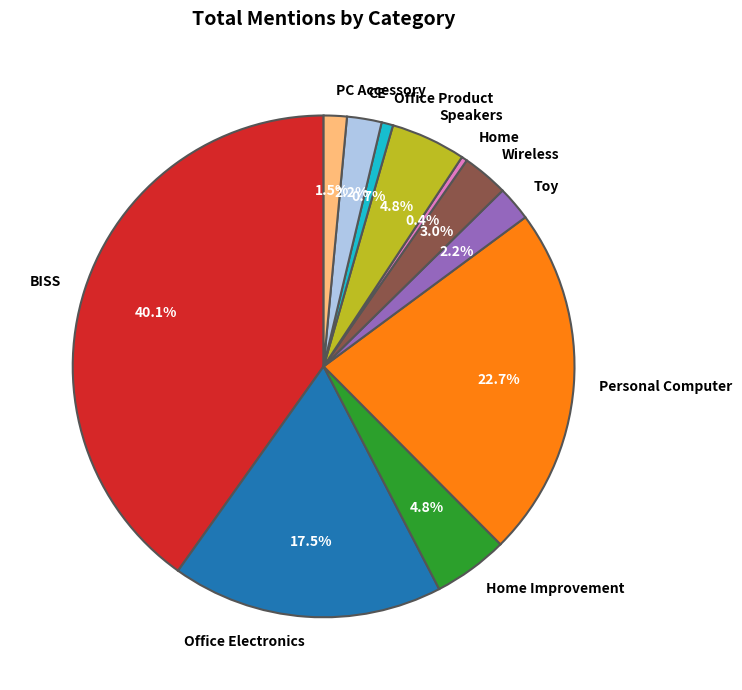

What percentage is the BISS slice, to the nearest percent?

40%